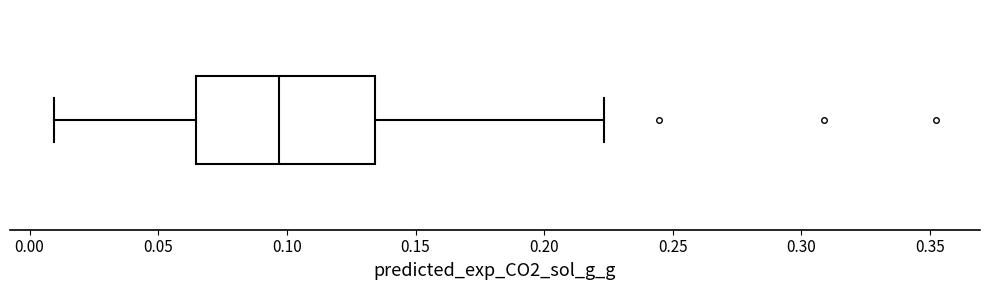

Transcribe this box plot: give where the median line is, the range the box spans, and where the two whiskers end, as read against the x-axis. The values are not printed on the chart, so give them approximately, as read against the axis.

median 0.095, box 0.065 to 0.135, whiskers 0.010 to 0.225